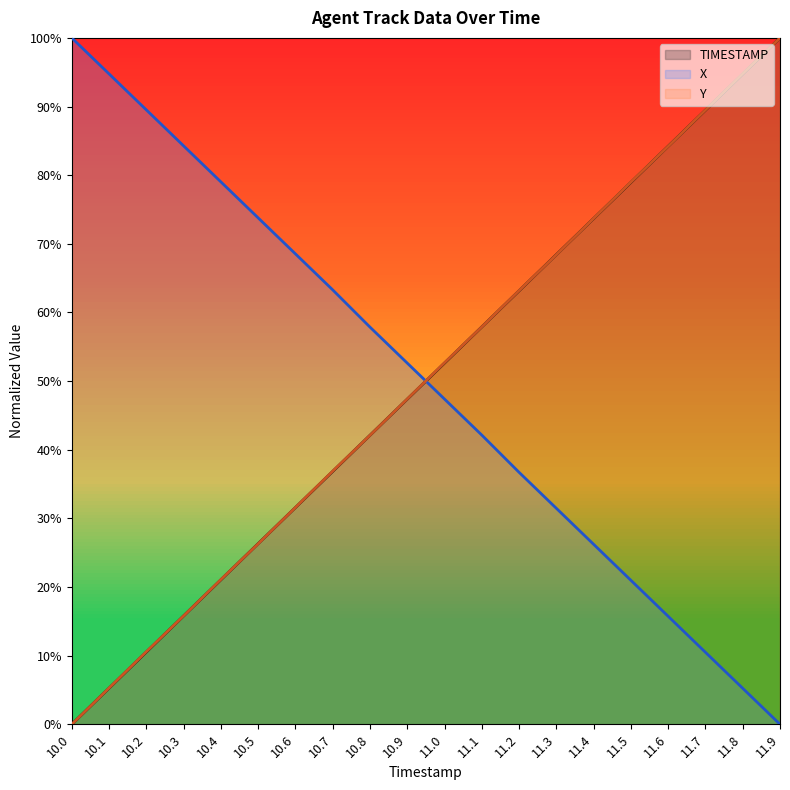

What are all the series names shown in the legend?

TIMESTAMP, X, Y